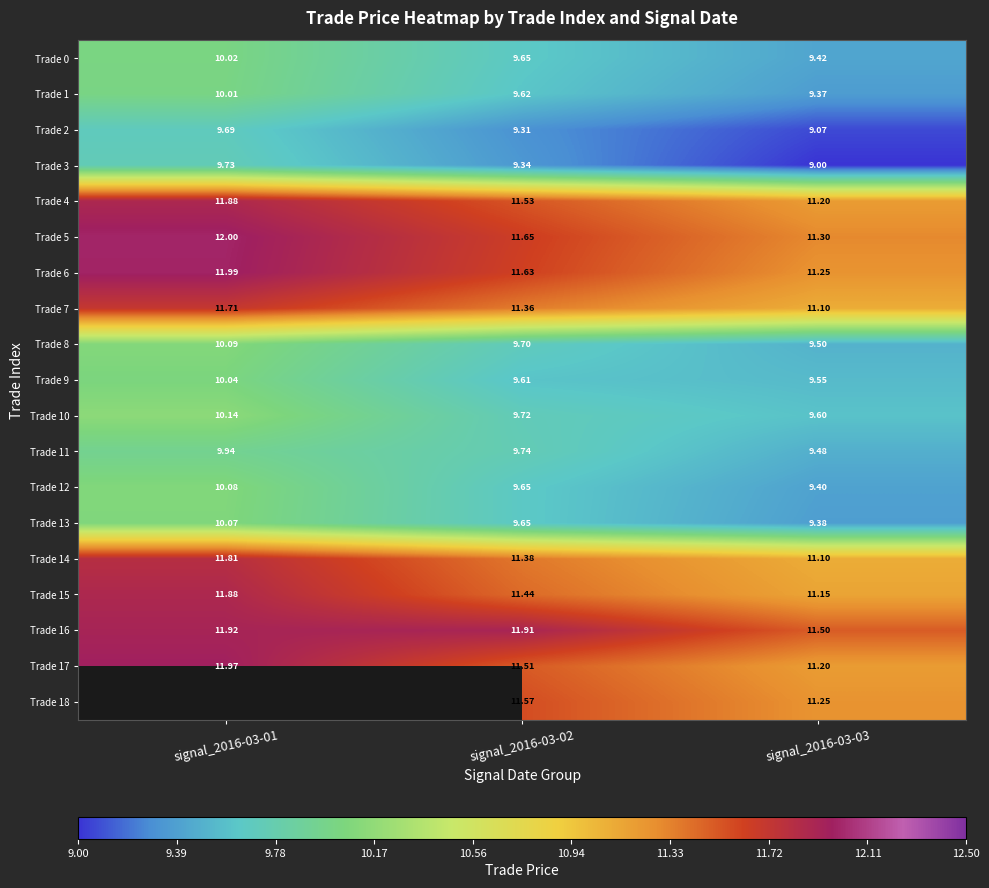

Is the value of Trade 3 at signal_2016-03-02 greater than the value of Trade 17 at signal_2016-03-03?

No